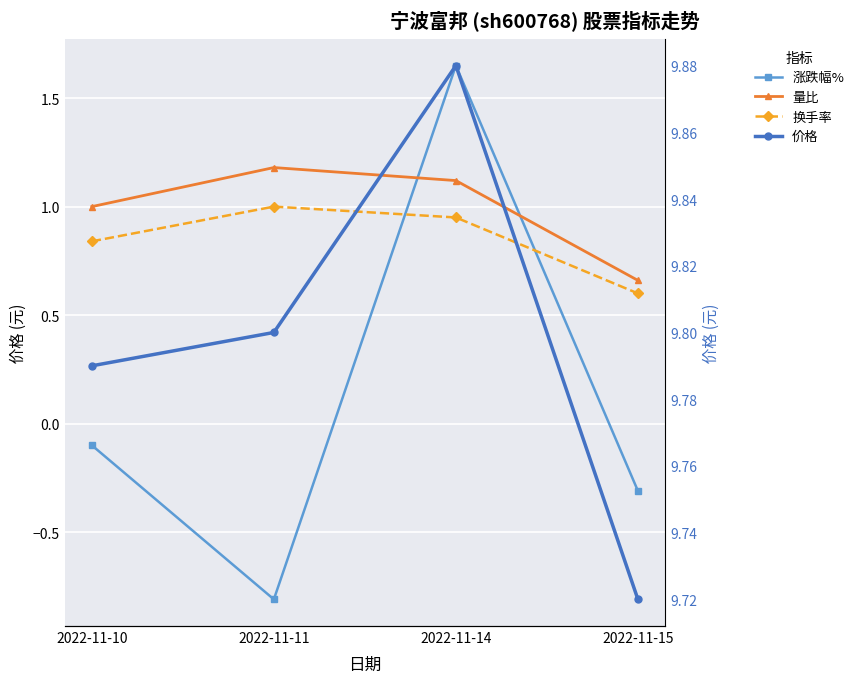

What is the value of the 量比 point at the 1st from the left?

1.0